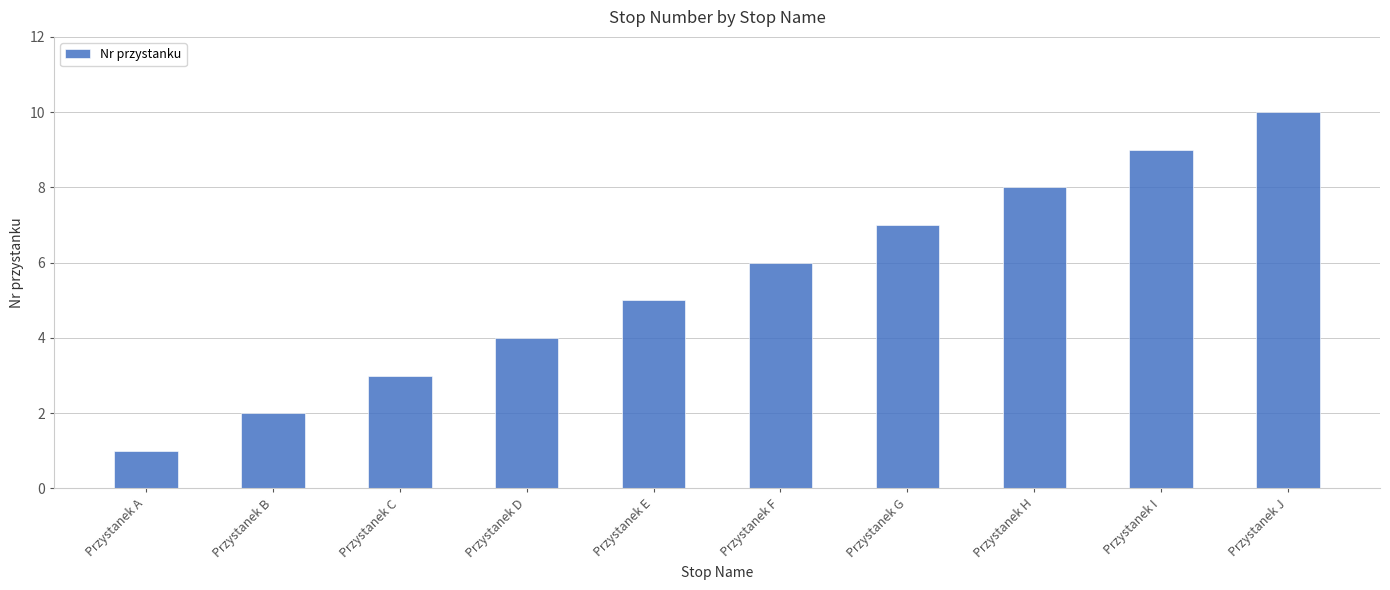

How many data points are less than 6?

5